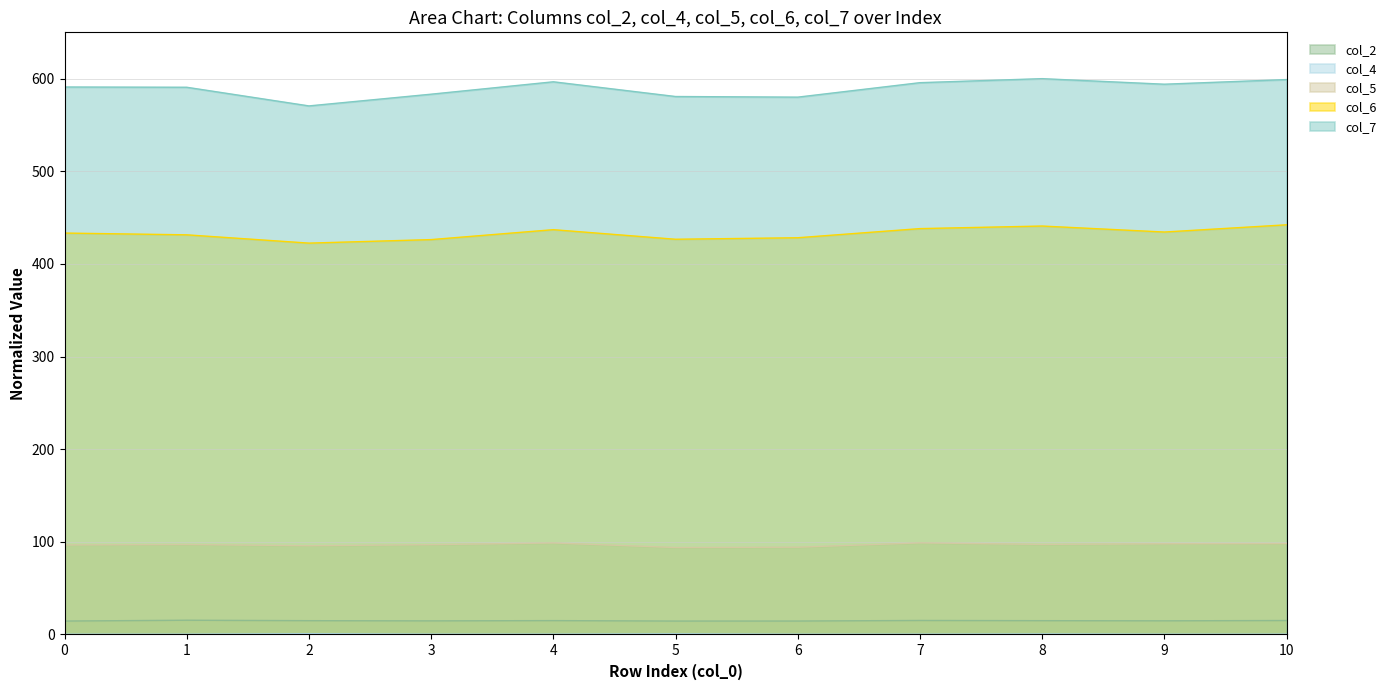

True or false: col_7 and col_6 cross at least once.

False